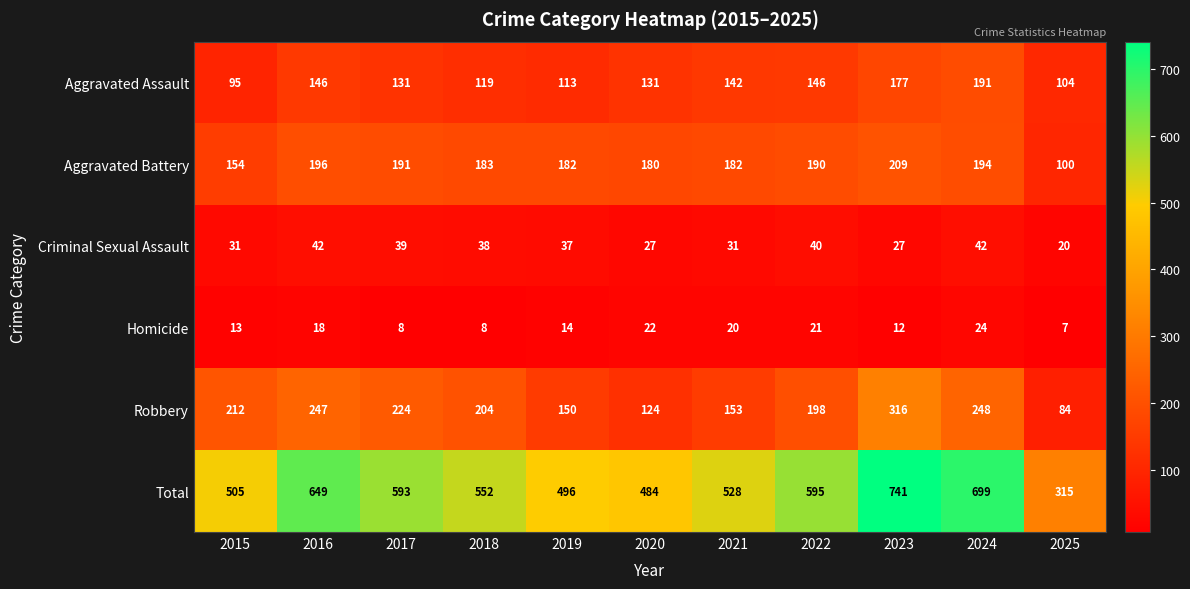

Where does the Total series first go above 552?

2016